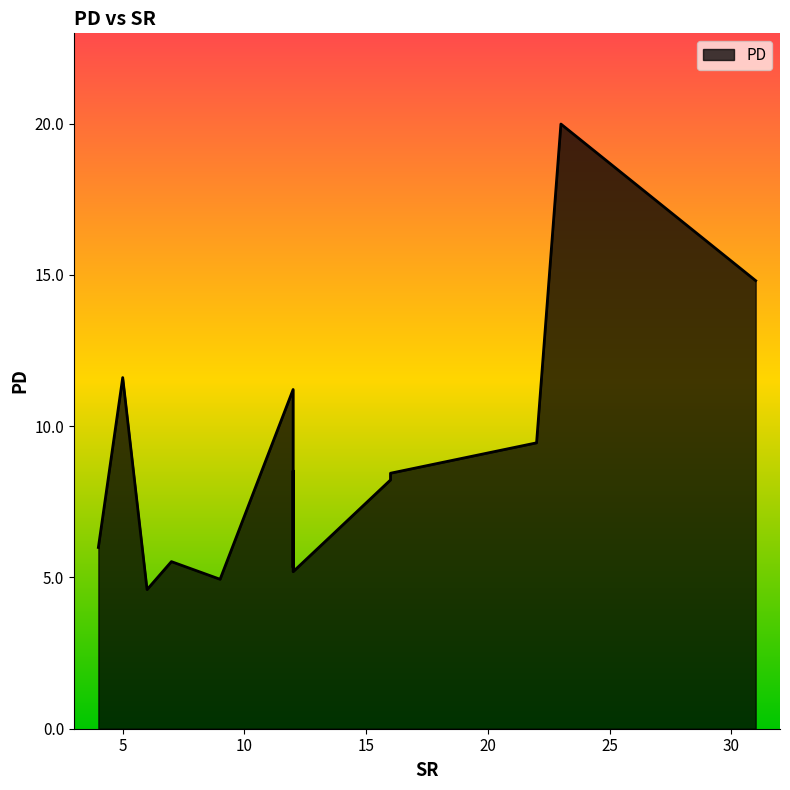

List the labels in order of value, largest first.

23, 31, 5, 12, 22, 12, 16, 16, 4, 7, 12, 12, 9, 6